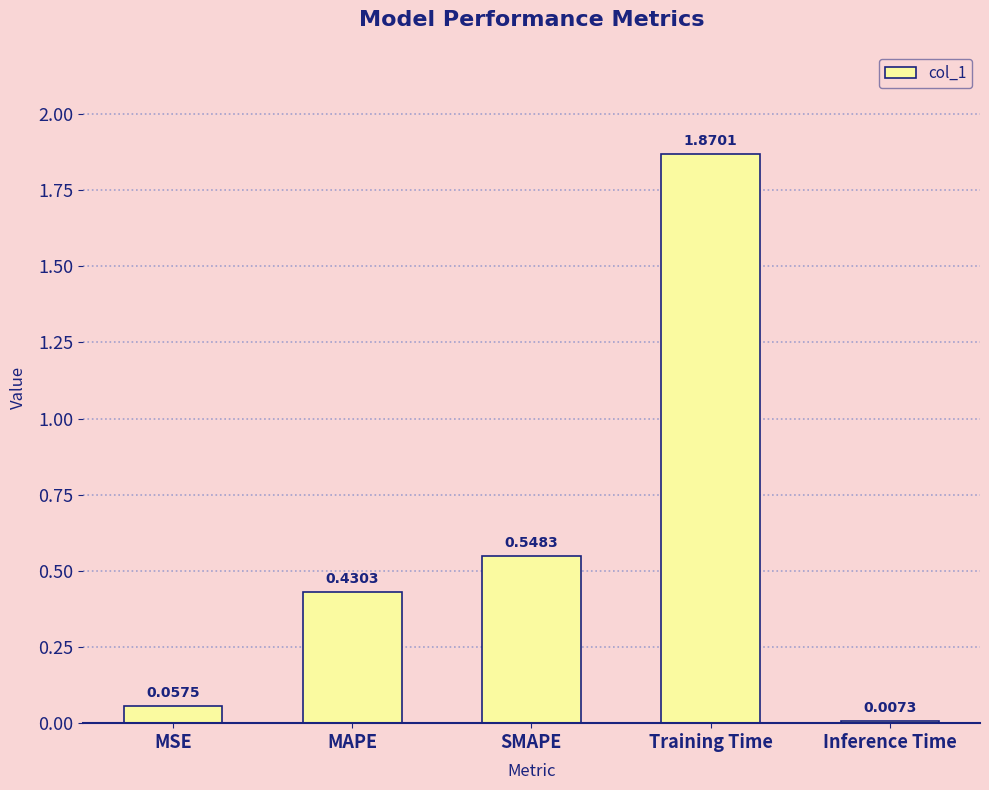

Which label corresponds to the largest value in the chart?

Training Time